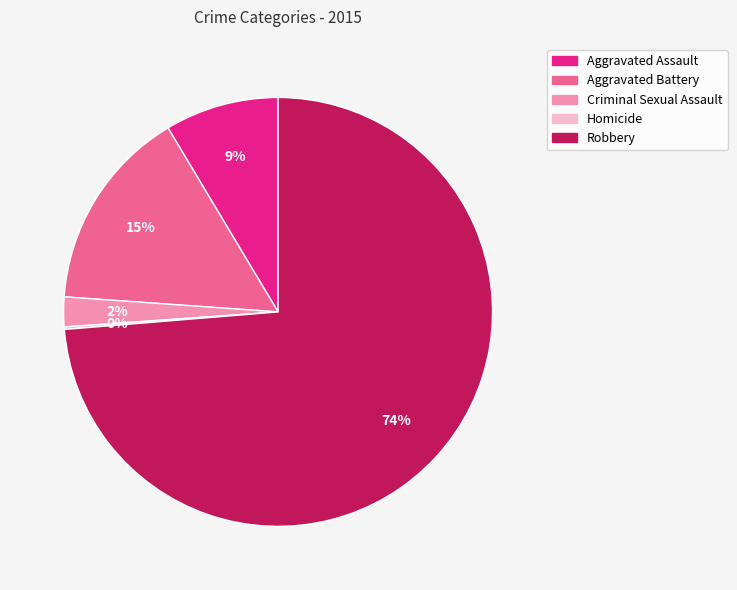

Is there any slice that represents more than half of the pie?

Yes